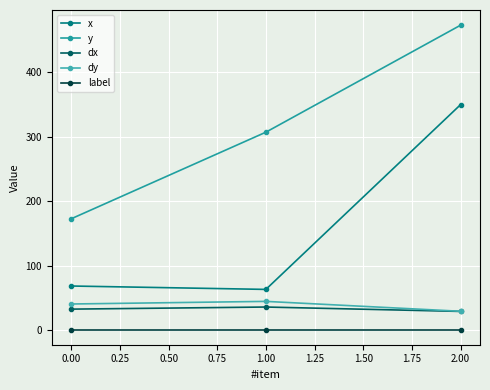

The dx series shows 35.8 at 1.00. True or false?

True